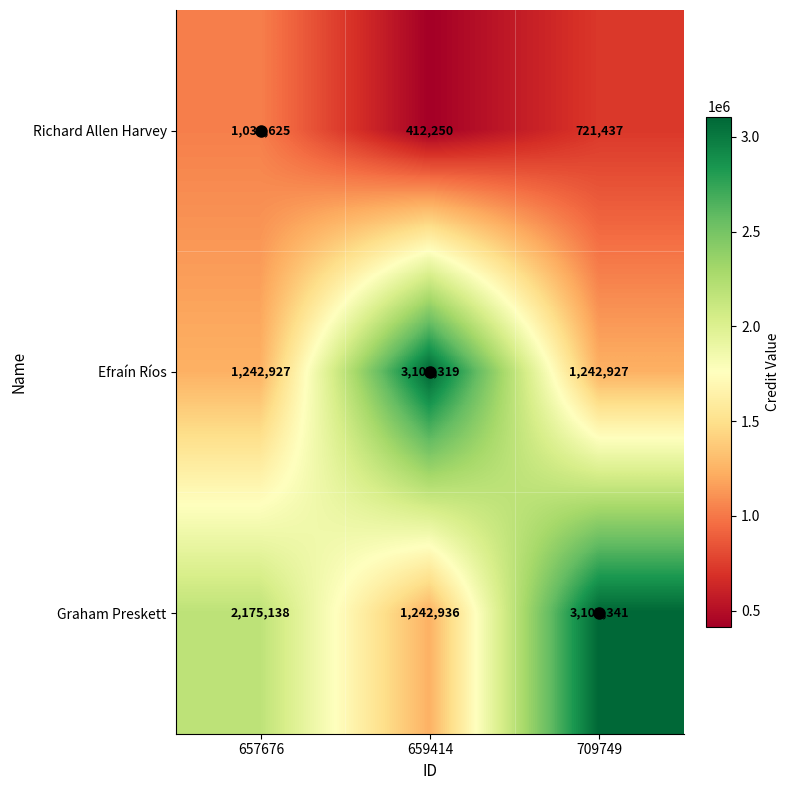

What is the minimum value shown in the chart?

412250